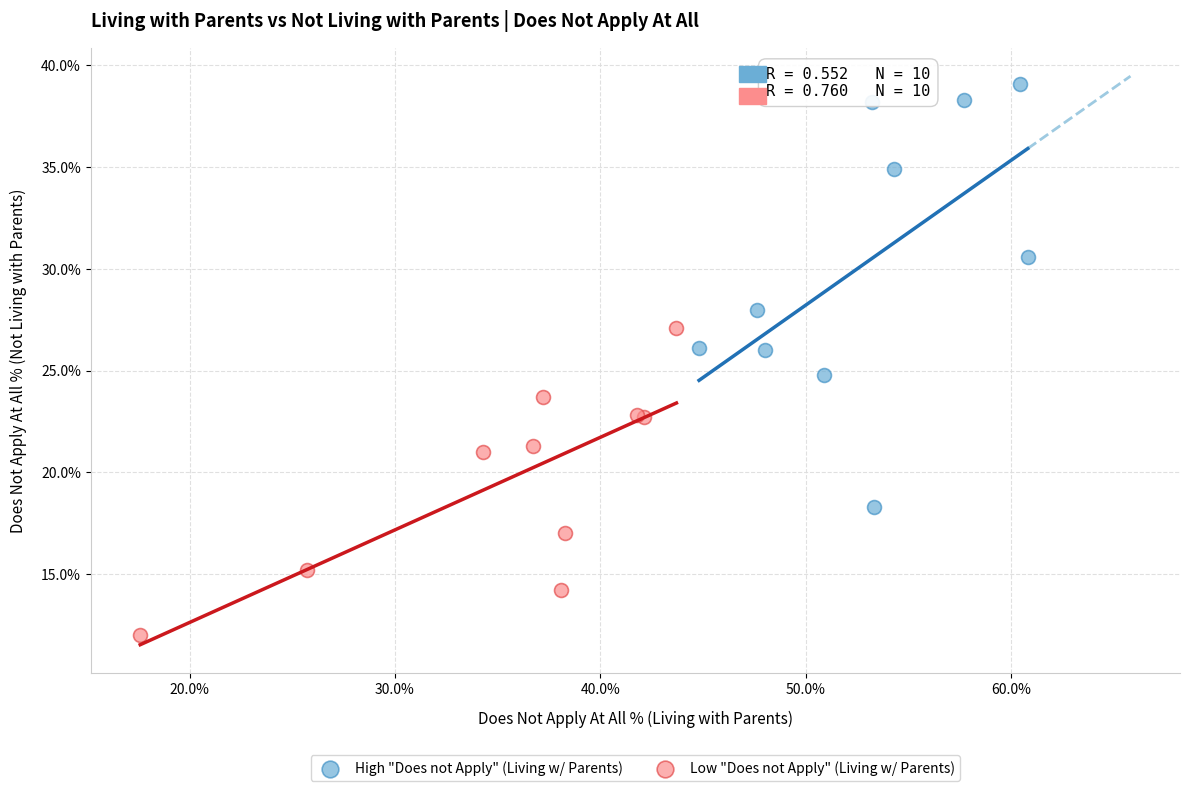

Which series has the widest spread of Y values?

High "Does not Apply" (Living w/ Parents)